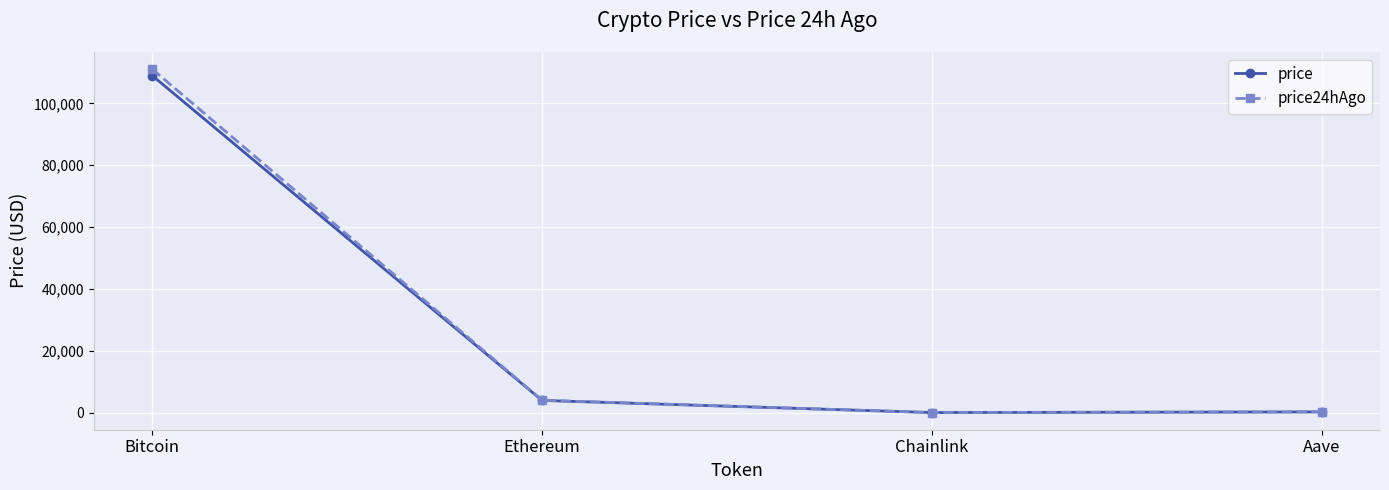

What is the smallest value displayed?

17.6